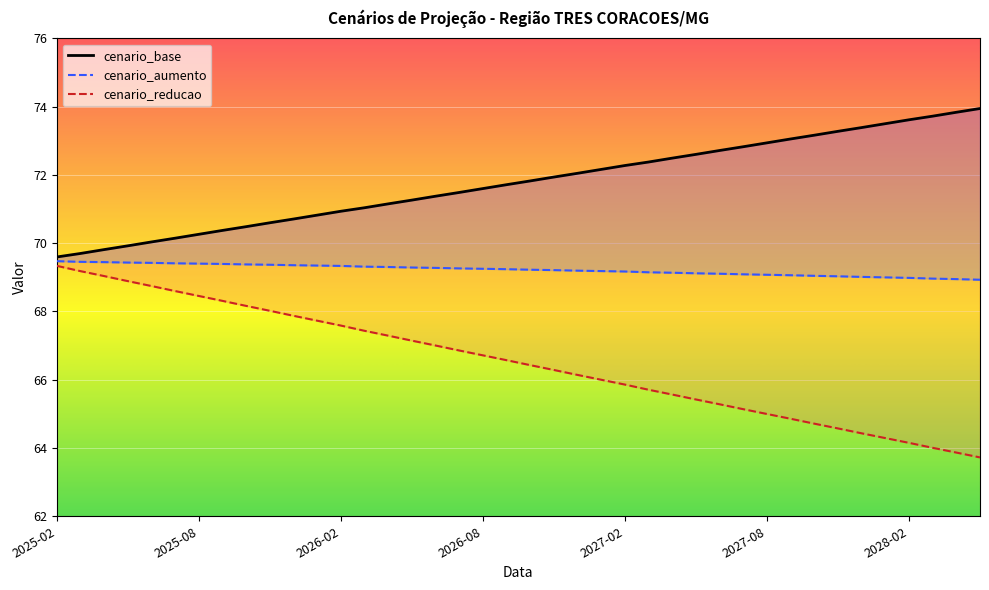

What is the smallest value displayed?

63.7